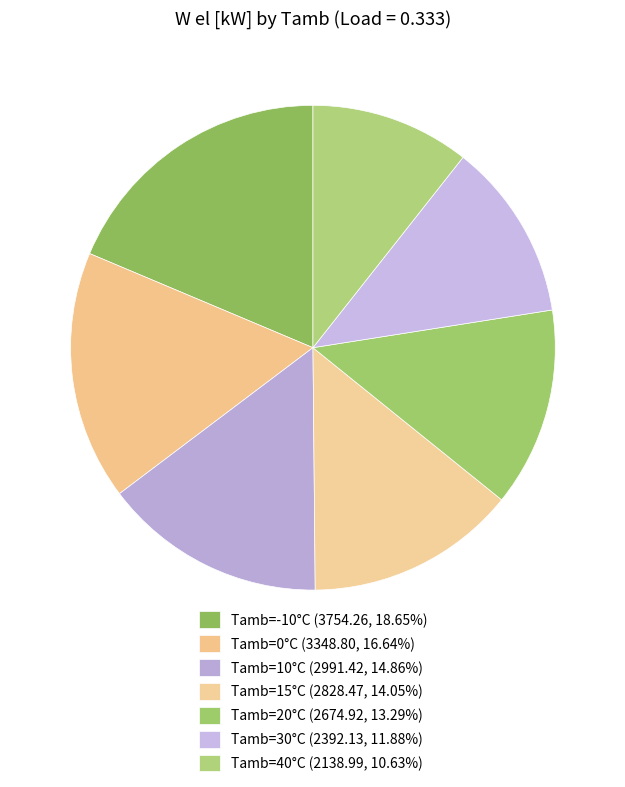

Rank the categories by value from lowest to highest.

40, 30, 20, 15, 10, 0, -10